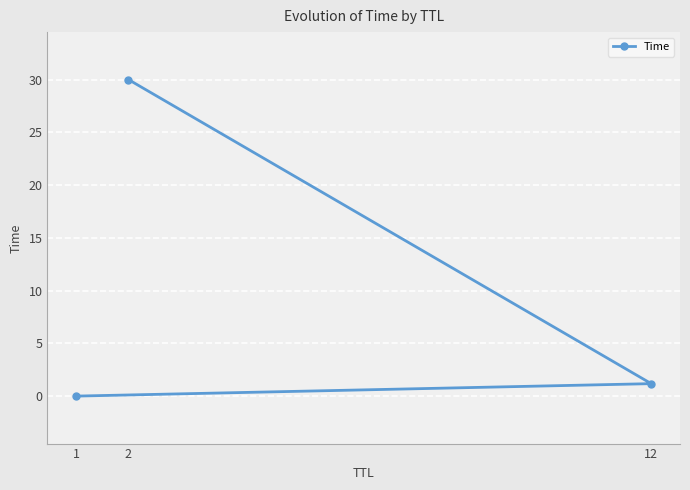

Rank the categories by value from highest to lowest.

2, 12, 1